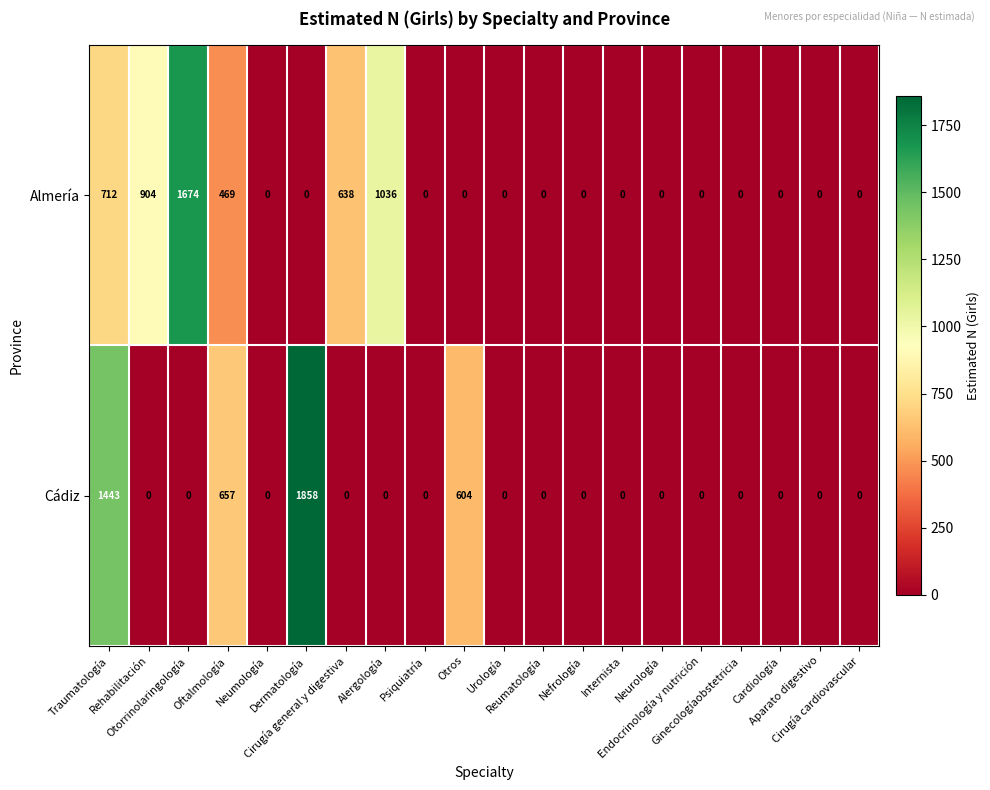

Which series has the largest range (max minus min)?

Cádiz